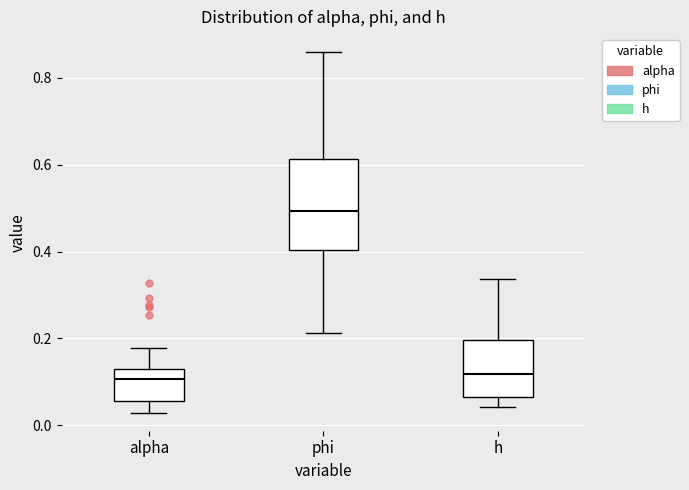

Where does the lower whisker of the box for alpha end on the y-axis? The values are not printed on the chart, so give them approximately, as read against the axis.

0.02